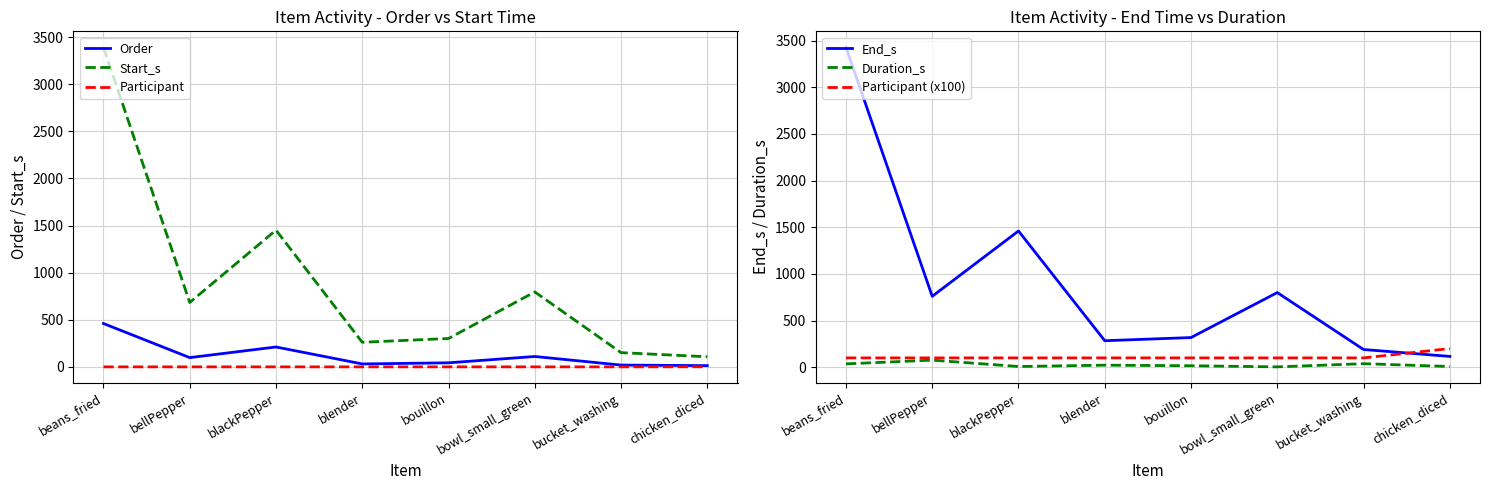

Is it true that Participant (x100) equals 122 at chicken_diced?

False